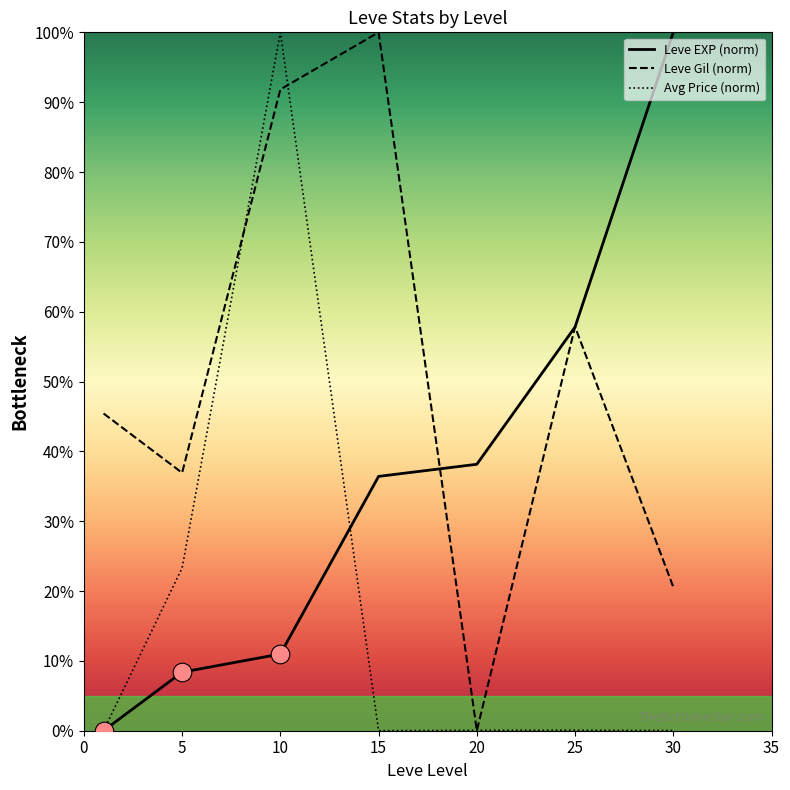

What are all the series names shown in the legend?

Leve EXP (norm), Leve Gil (norm), Avg Price (norm)